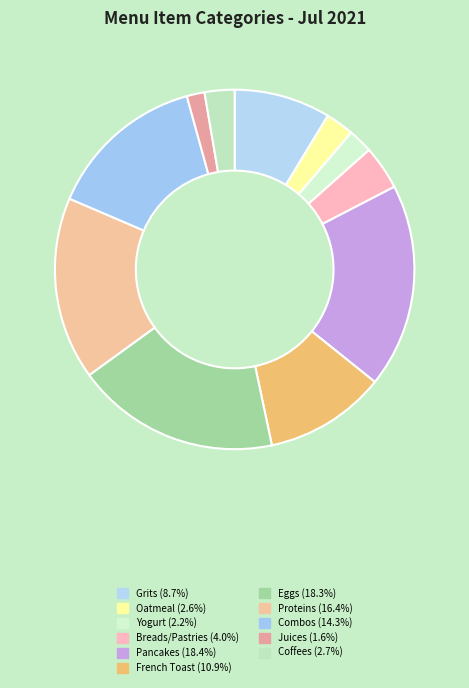

How many segments does this pie chart have?

11